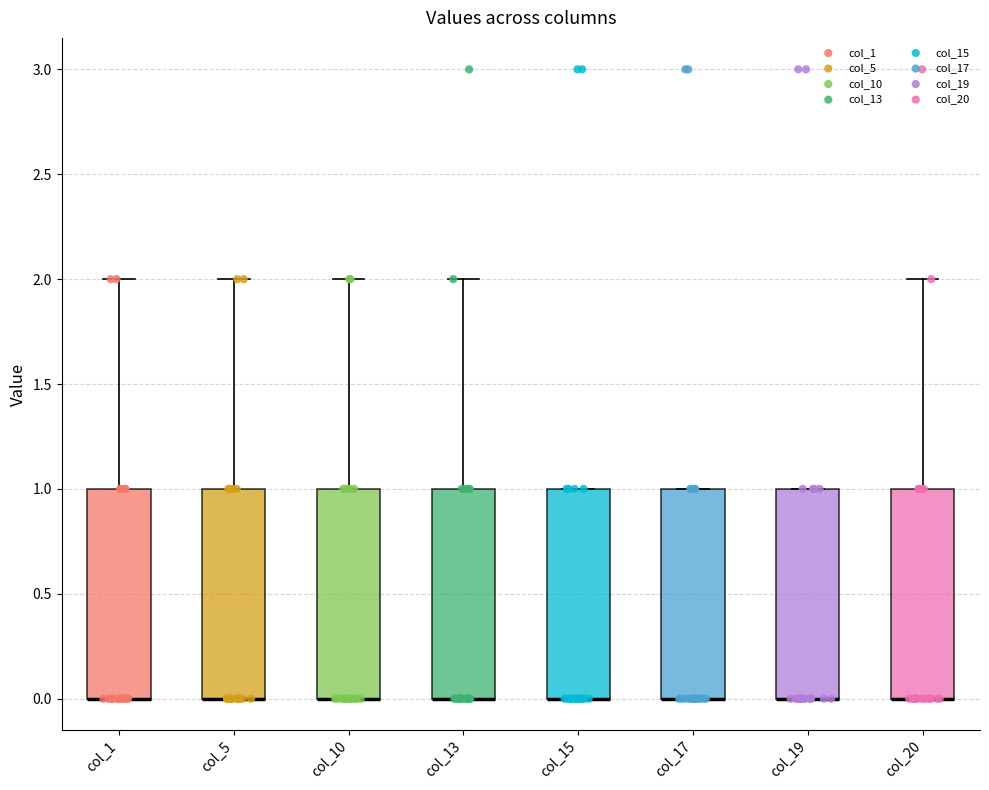

Reading left to right, read every box against the y-axis: the position of its median line, the range the box covers, and the ends of its whiskers. The values are not printed on the chart, so give them approximately, as read against the axis.

col_1: median 0 (drawn on the box's lower edge), box 0 to 1, whiskers 0 to 2
col_5: median 0 (drawn on the box's lower edge), box 0 to 1, whiskers 0 to 2
col_10: median 0 (drawn on the box's lower edge), box 0 to 1, whiskers 0 to 2
col_13: median 0 (drawn on the box's lower edge), box 0 to 1, whiskers 0 to 2
col_15: median 0 (drawn on the box's lower edge), box 0 to 1, whiskers 0 to 1
col_17: median 0 (drawn on the box's lower edge), box 0 to 1, whiskers 0 to 1
col_19: median 0 (drawn on the box's lower edge), box 0 to 1, whiskers 0 to 1
col_20: median 0 (drawn on the box's lower edge), box 0 to 1, whiskers 0 to 2